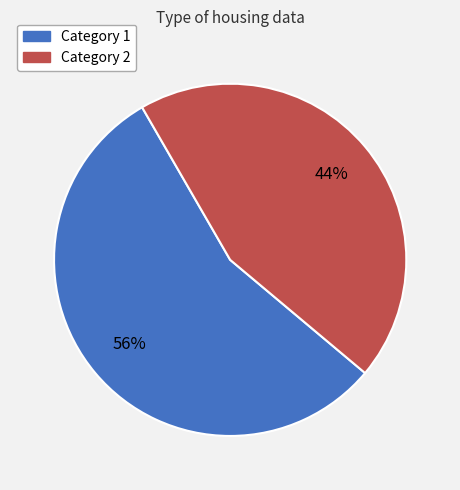

Is there a majority slice in this chart?

Yes